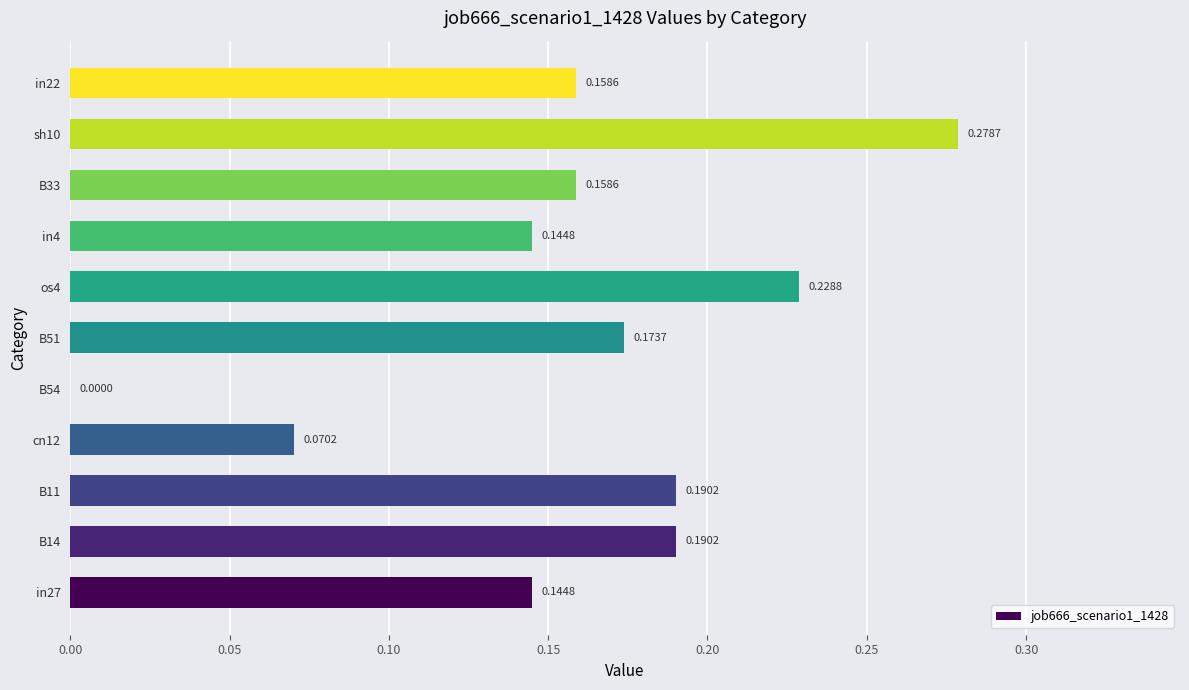

What is the change in value from B54 to B33?

+0.2